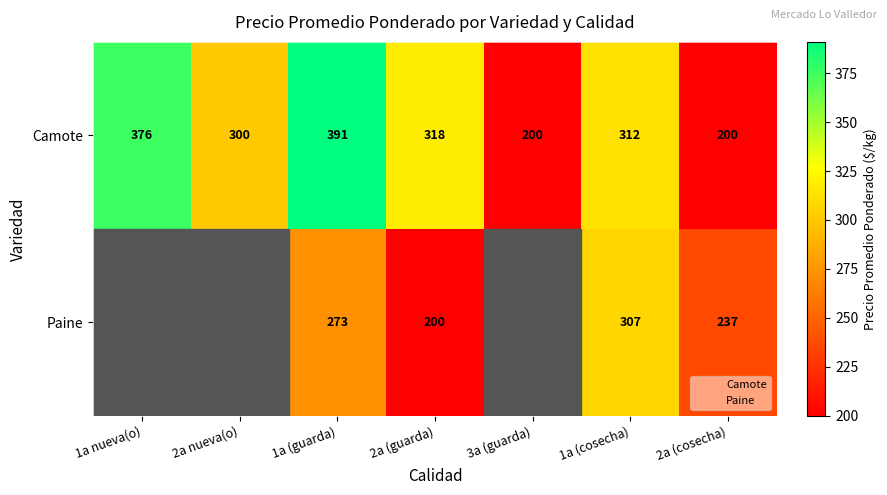

Which series has the largest total across all categories?

Camote